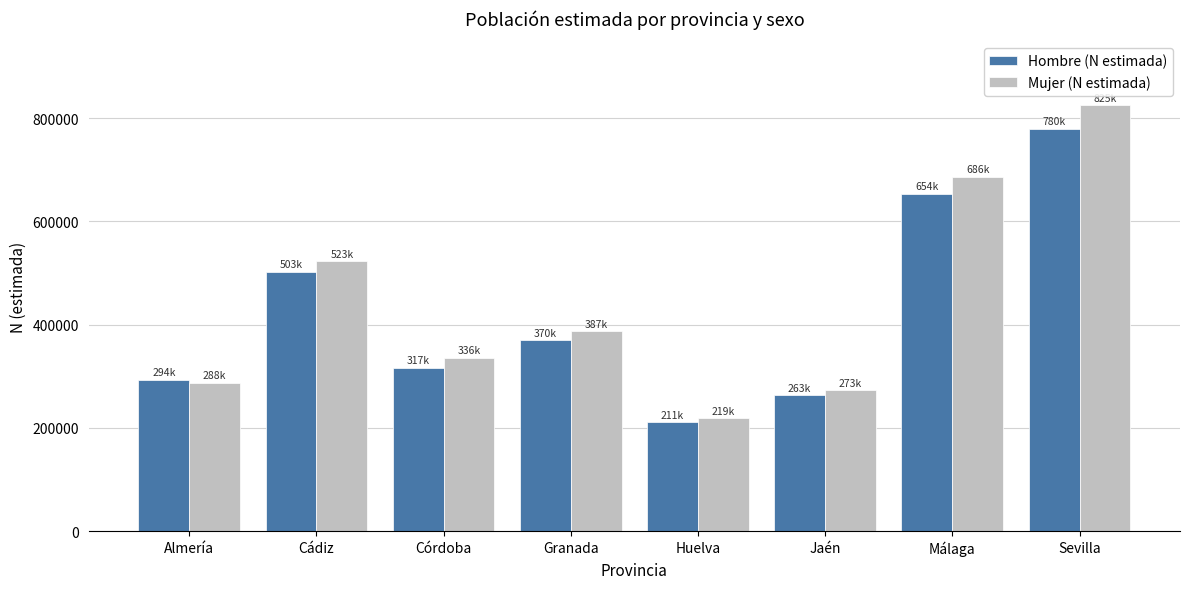

Which series has the largest range (max minus min)?

Mujer (N estimada)